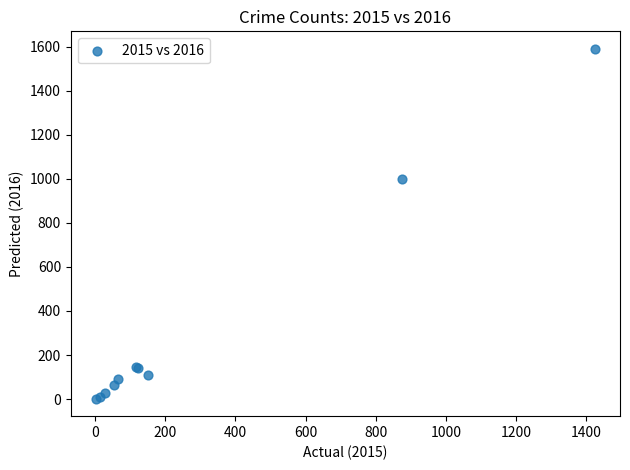

What Y value in the scatter plot is closest to 796?

999